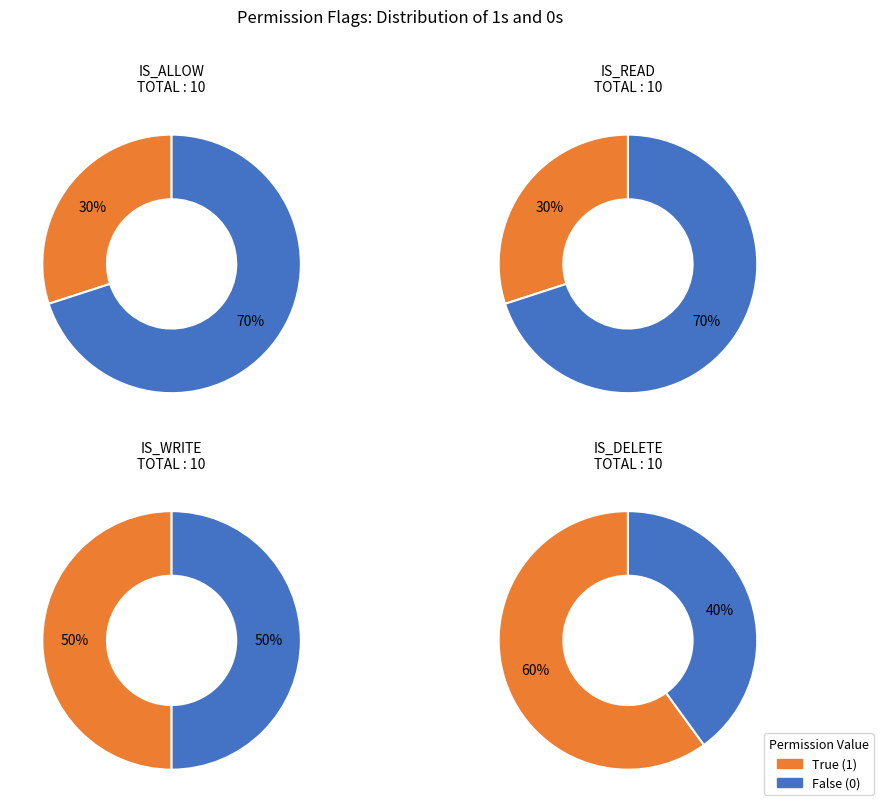

Between 5 and 7, which series saw the biggest shift?

is_allow